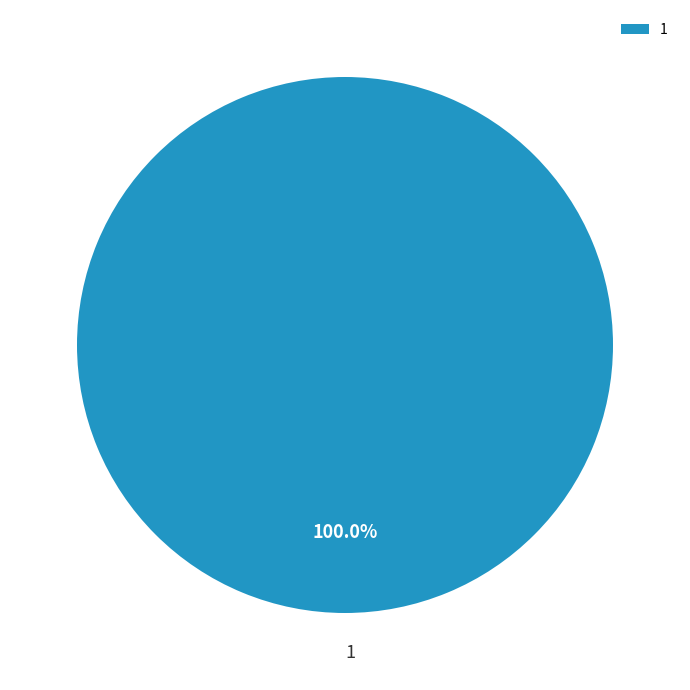

Does 1 represent more than half of the total?

Yes